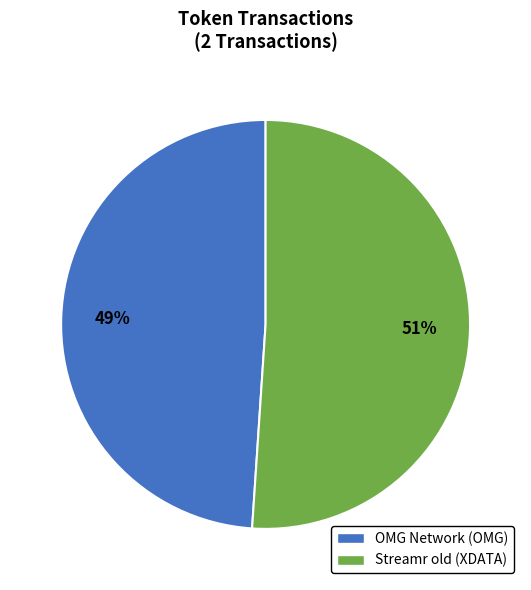

Which slice represents more than half of the pie?

Streamr old (XDATA)